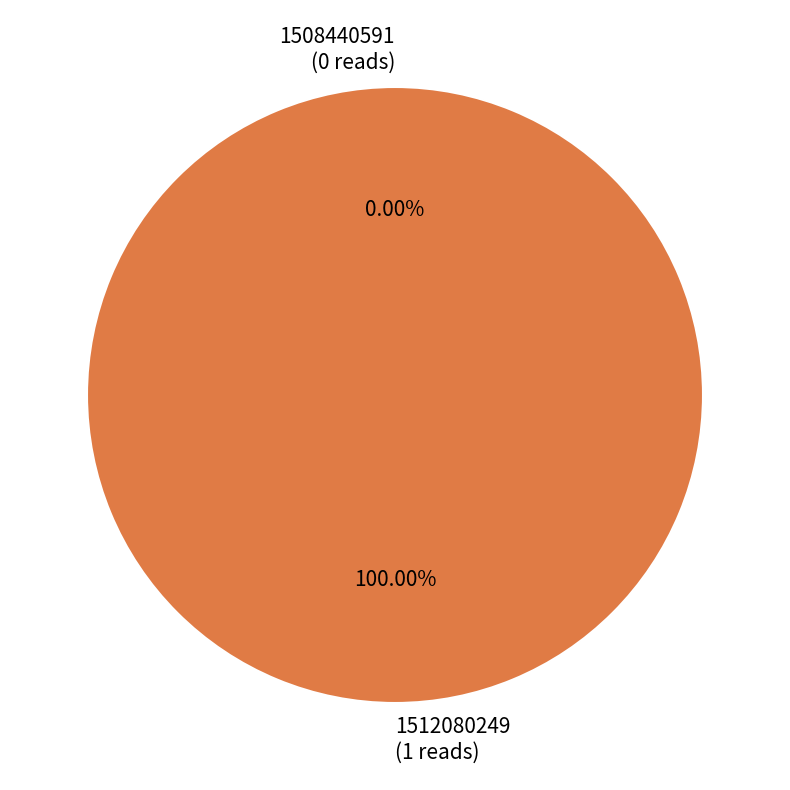

What is the change in value from 1508440591 to 1512080249?

+1